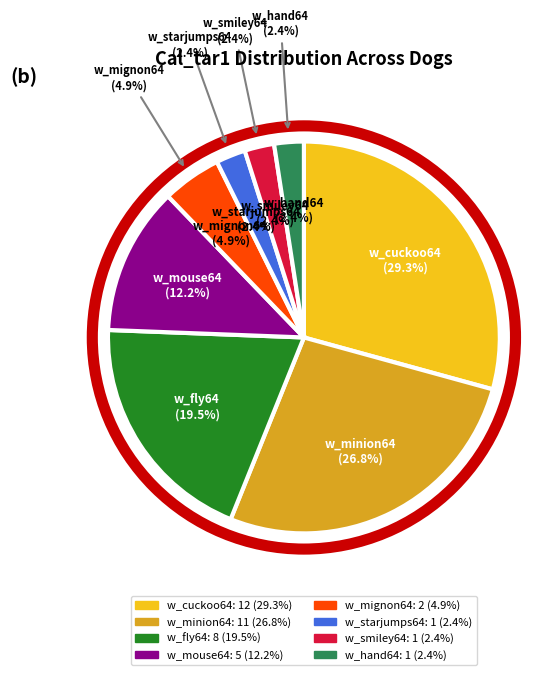

The w_minion64 slice represents 39% of the pie. True or false?

False